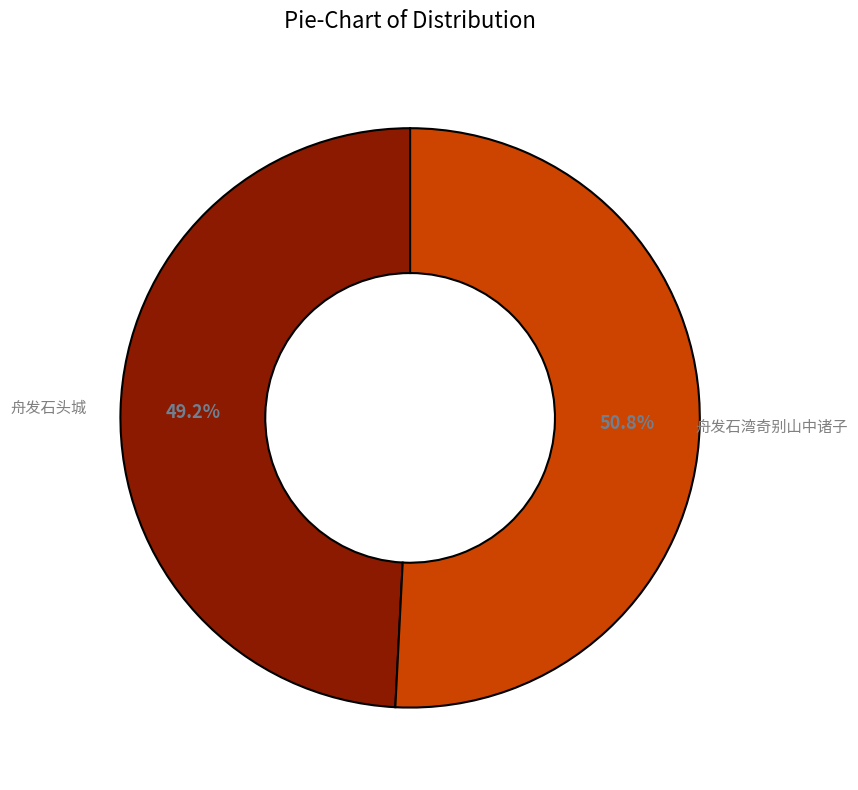

What is the majority slice?

舟发石湾奇别山中诸子